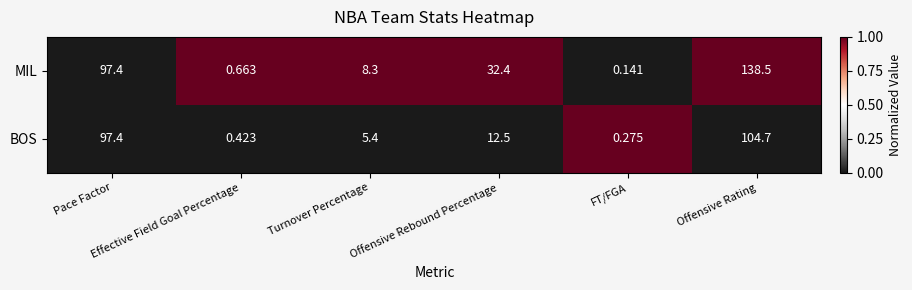

Which series has the largest range (max minus min)?

MIL